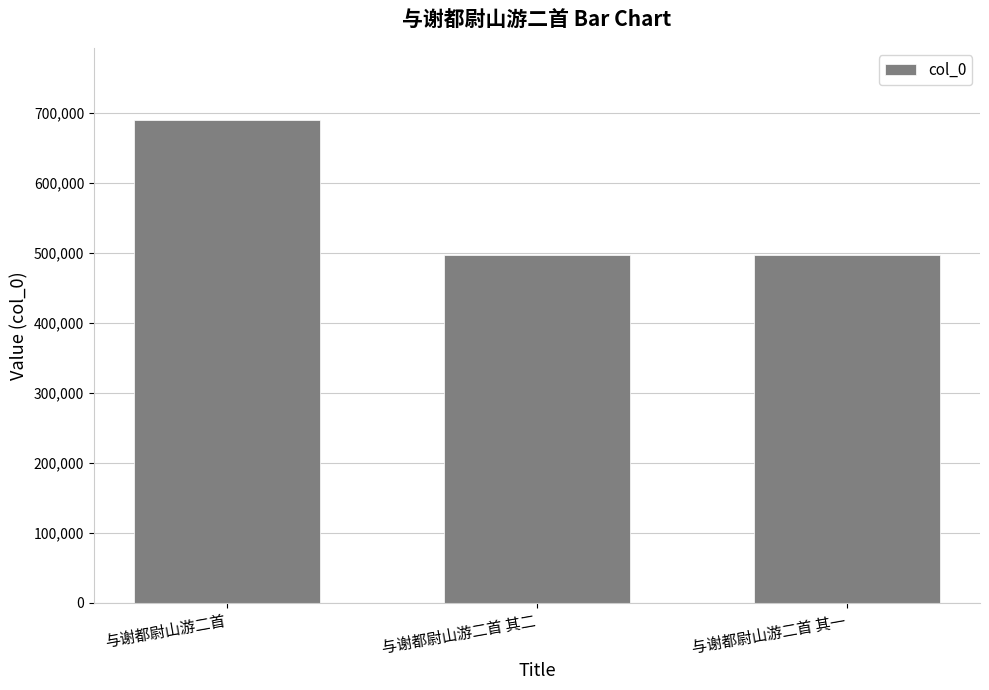

Which has a higher value, 与谢都尉山游二首 其二 or 与谢都尉山游二首?

与谢都尉山游二首